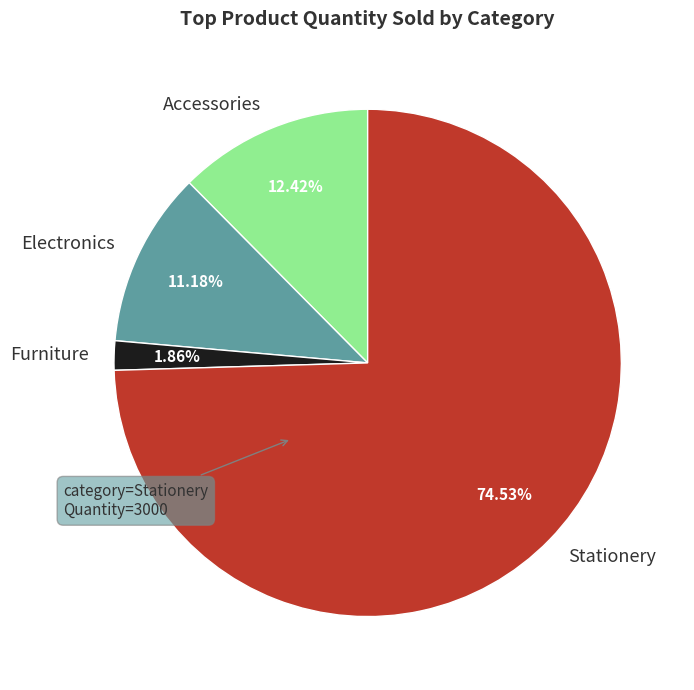

What is the largest slice in the pie chart?

Stationery